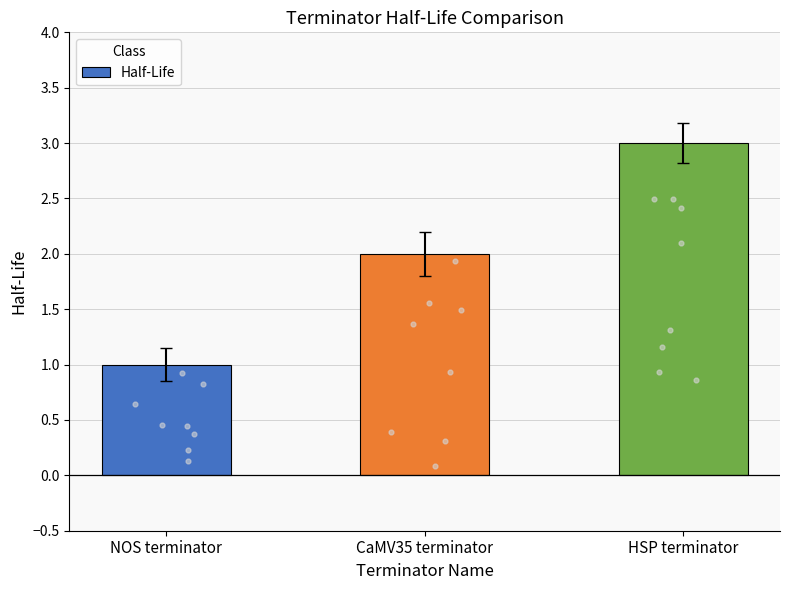

What is the ratio of the value at CaMV35 terminator to the value at HSP terminator?

0.7